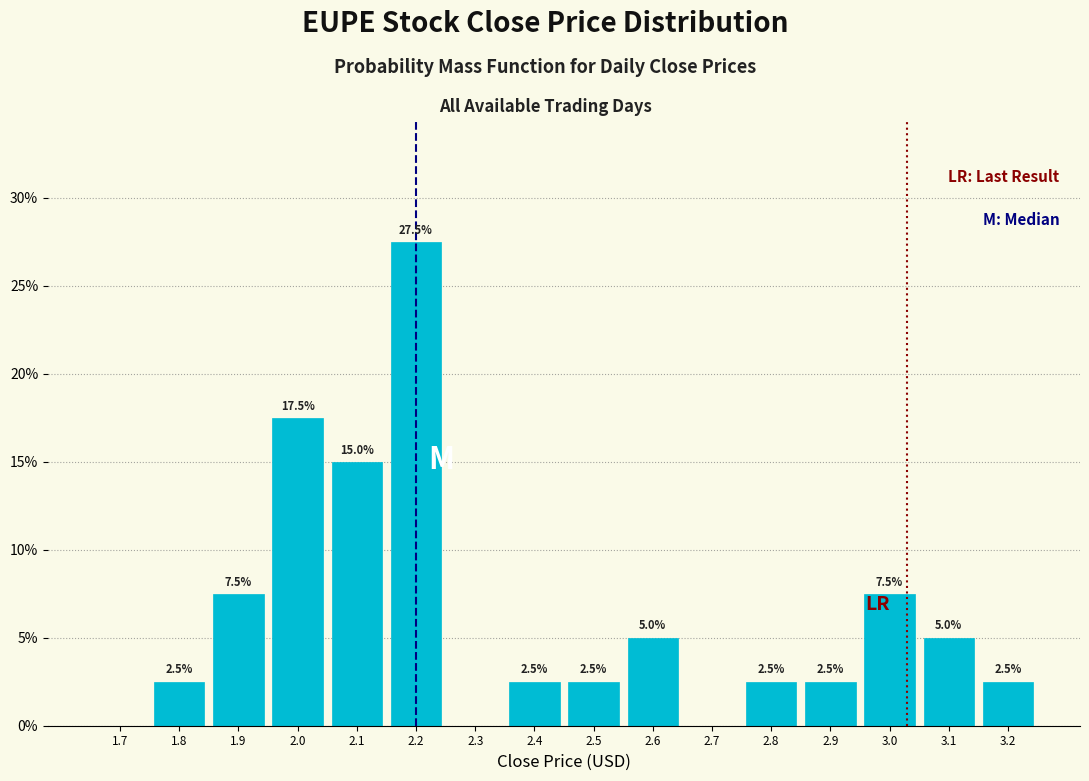

Reading left to right, what are all the values shown in this chart?

1.7=0.0	1.8=2.5	1.9=7.5	2.0=17.5	2.1=15.0	2.2=27.5	2.3=0.0	2.4=2.5	2.5=2.5	2.6=5.0	2.7=0.0	2.8=2.5	2.9=2.5	3.0=7.5	3.1=5.0	3.2=2.5